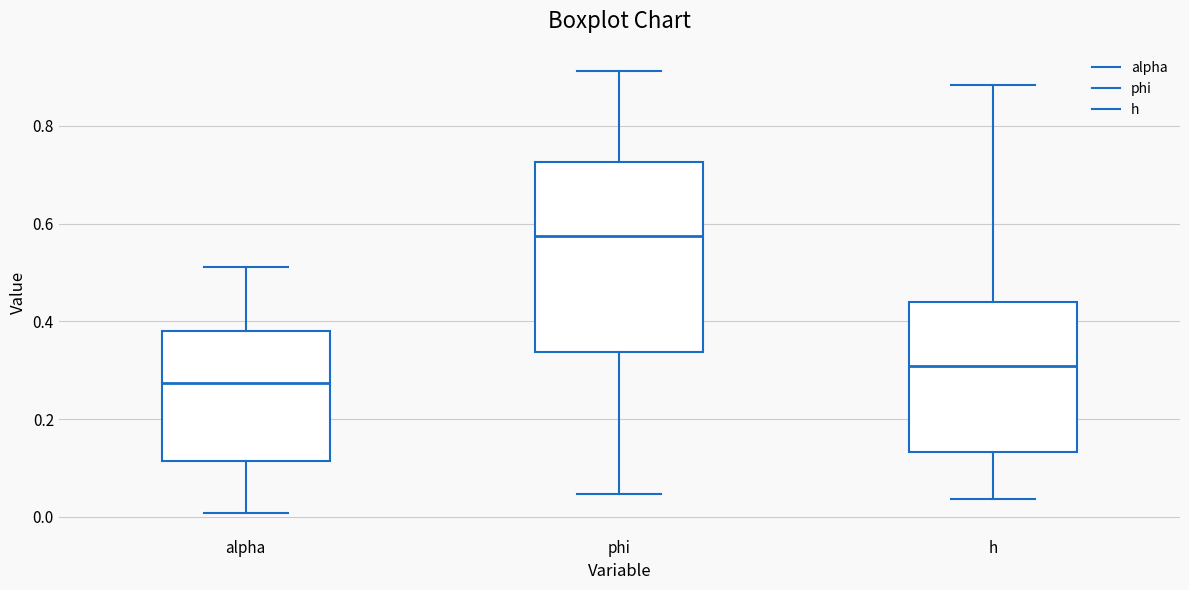

Reading left to right, read every box against the y-axis: the position of its median line, the range the box covers, and the ends of its whiskers. The values are not printed on the chart, so give them approximately, as read against the axis.

alpha: median 0.28, box 0.12 to 0.38, whiskers 0.00 to 0.52
phi: median 0.58, box 0.34 to 0.72, whiskers 0.04 to 0.92
h: median 0.30, box 0.14 to 0.44, whiskers 0.04 to 0.88